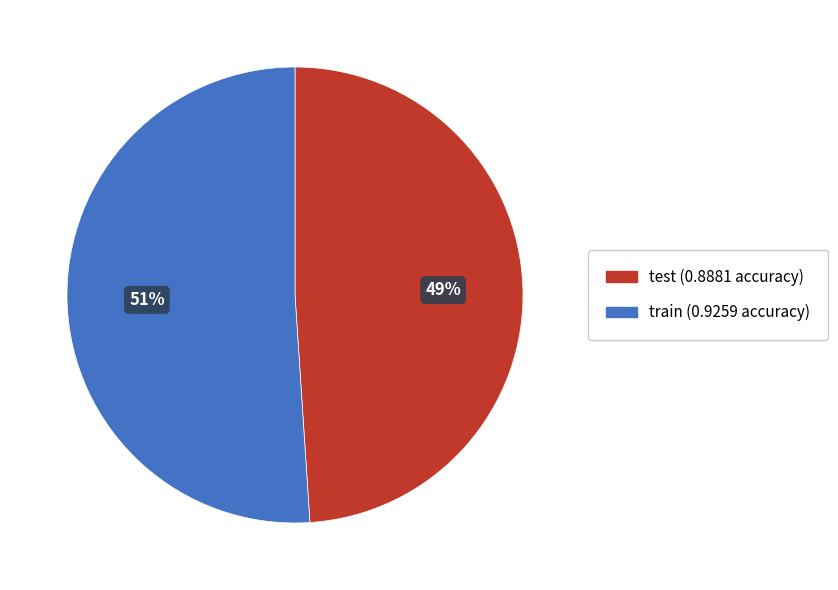

The test slice represents 49% of the pie. True or false?

True